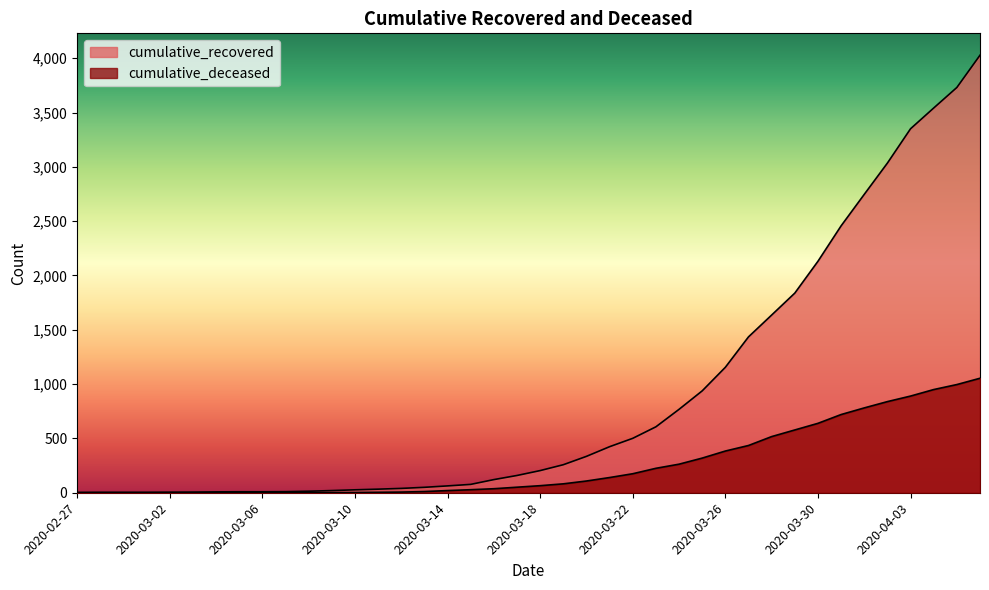

What position from the right is 2020-04-03?

4